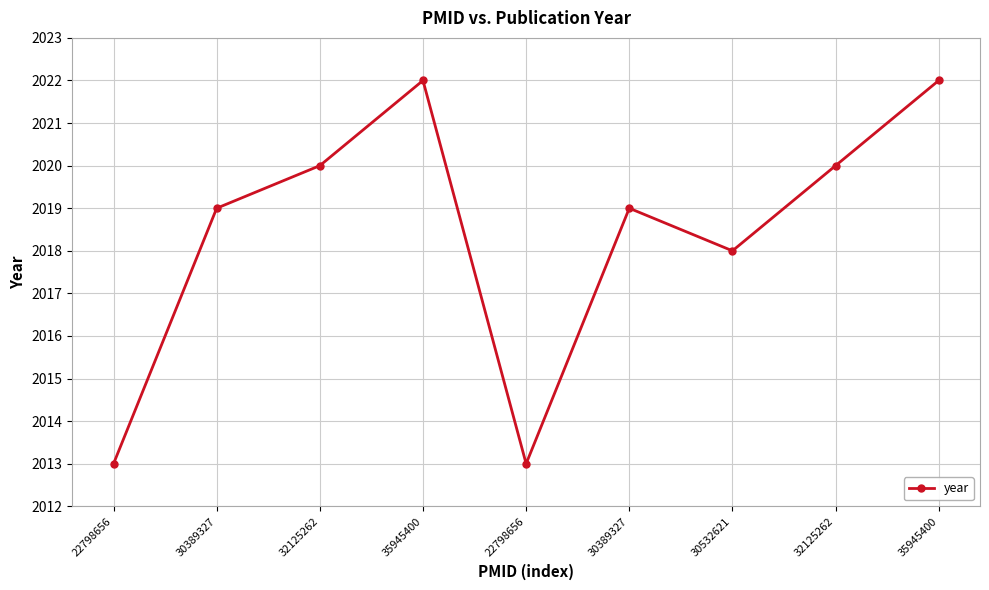

Is this an area chart (filled region under the line)?

No